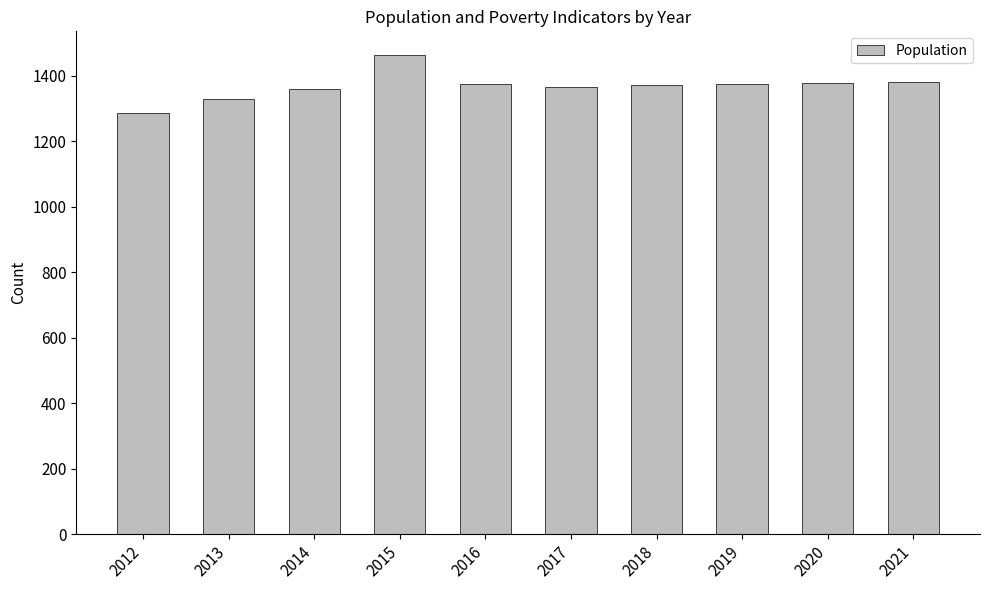

How many series are shown in this chart?

1